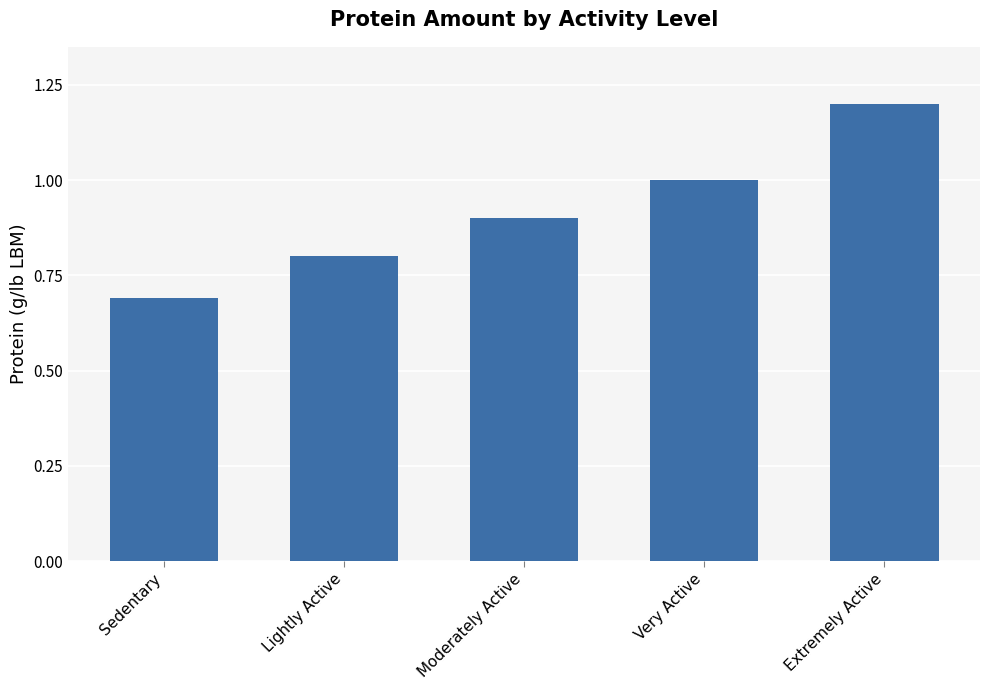

What is the difference between the values at Sedentary and Extremely Active?

0.5